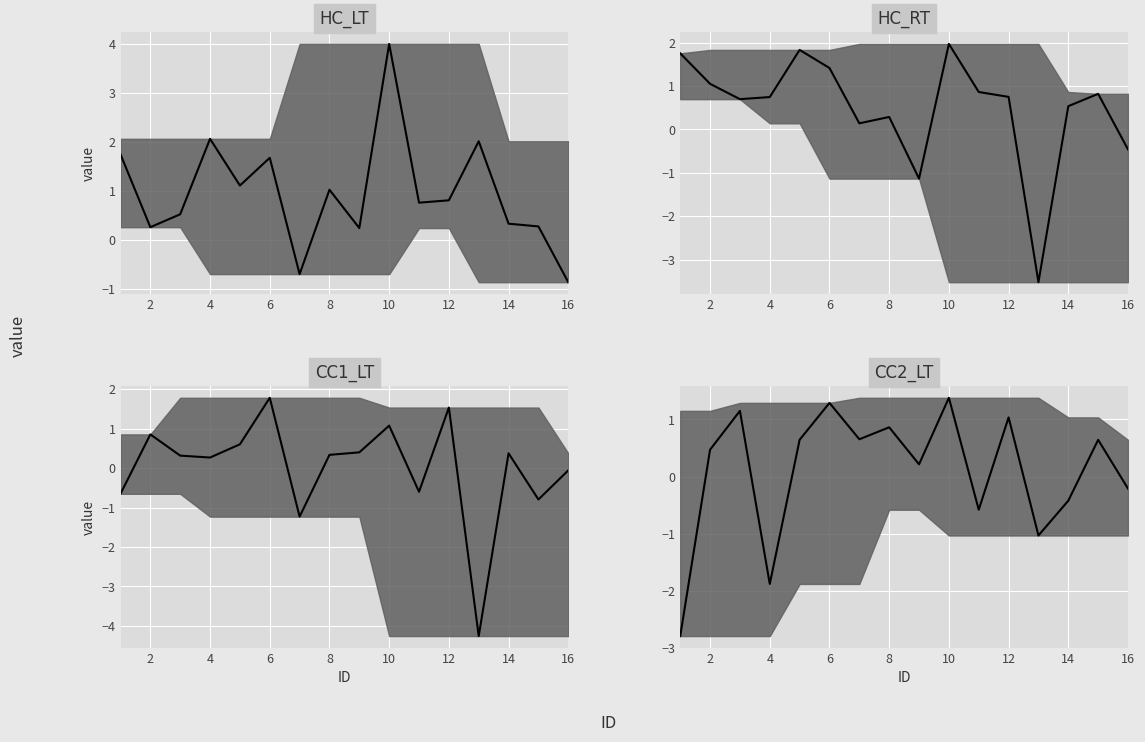

True or false: HC_RT and HC_LT intersect in this chart.

True